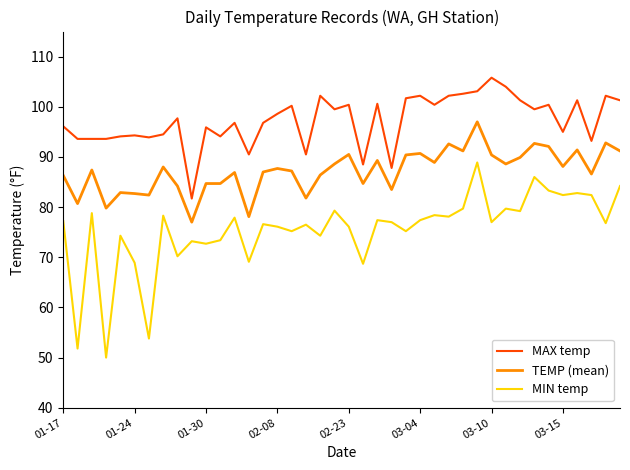

What is the greatest value displayed?

105.8